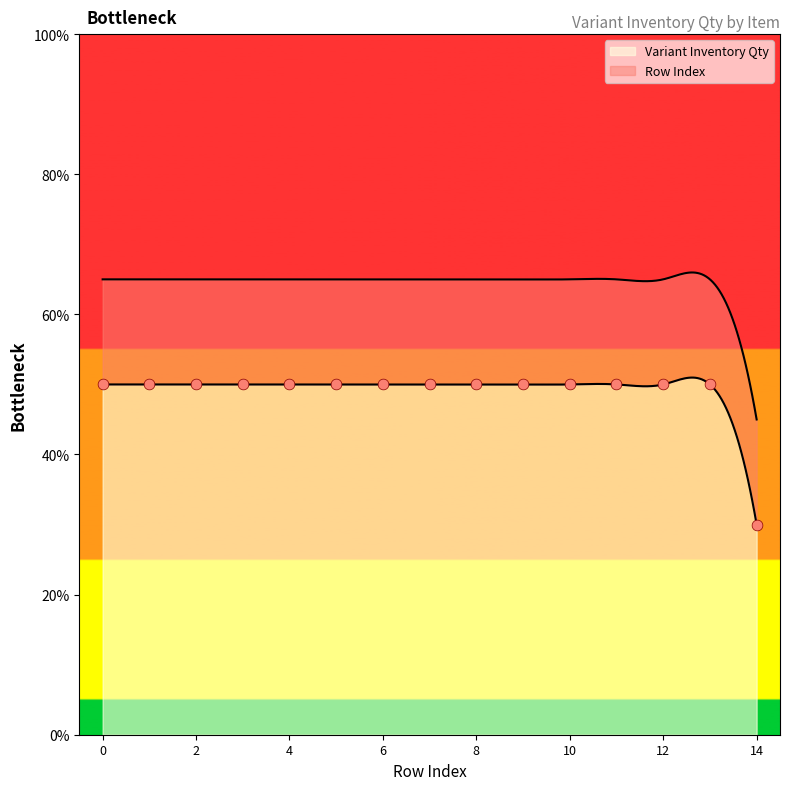

What is the highest value of the Variant Inventory Qty series?

51.0